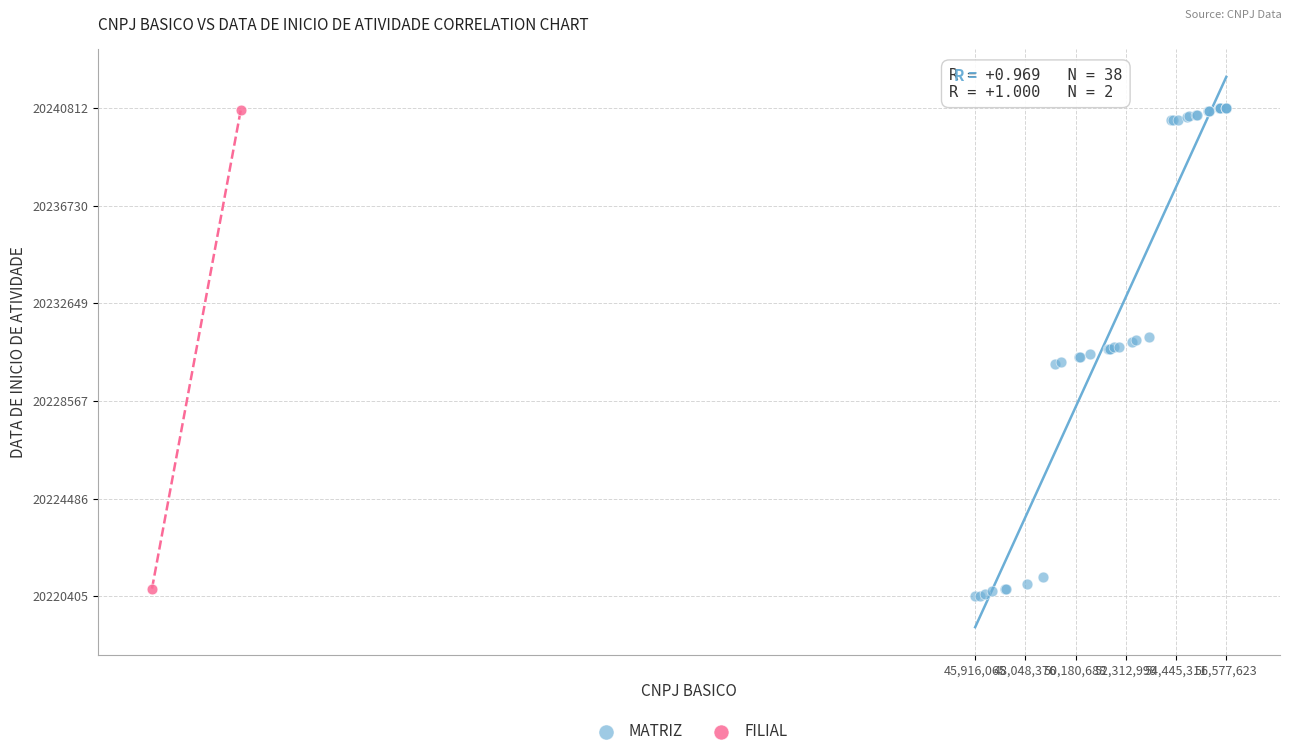

What are all the series names shown in the legend?

MATRIZ, FILIAL